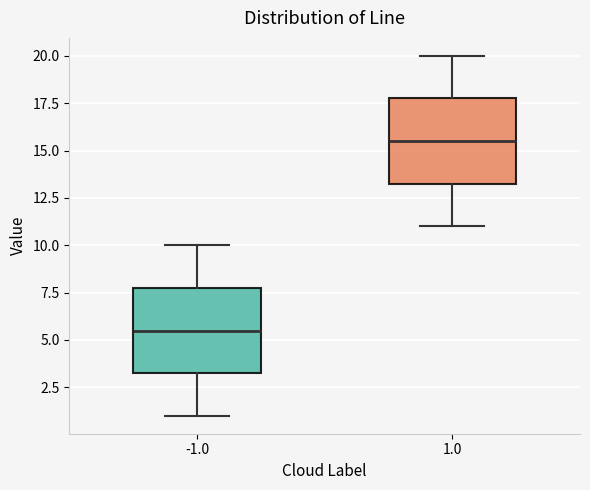

Which box's median line is the highest?

1.0